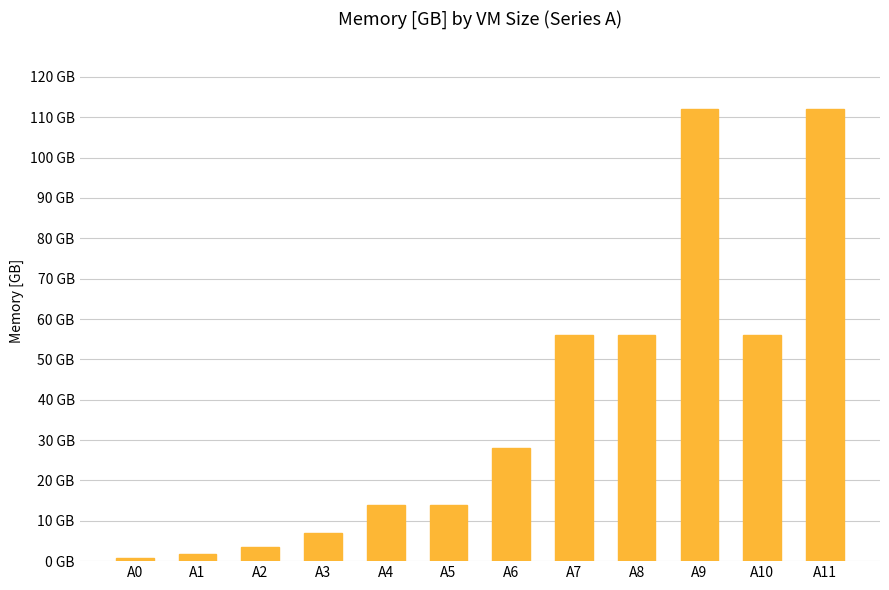

Are the bars horizontal?

No